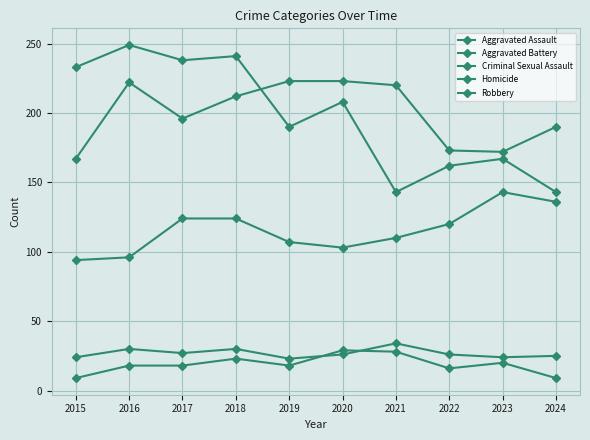

Count the number of data series in this chart.

5